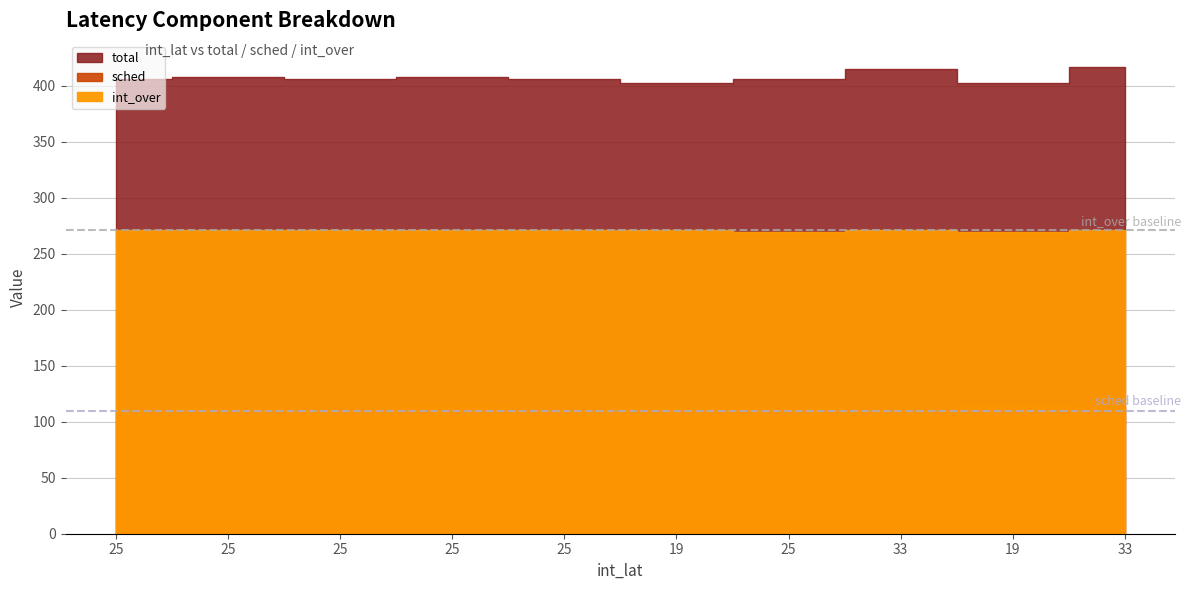

True or false: total has a value of 415 at 33.

True